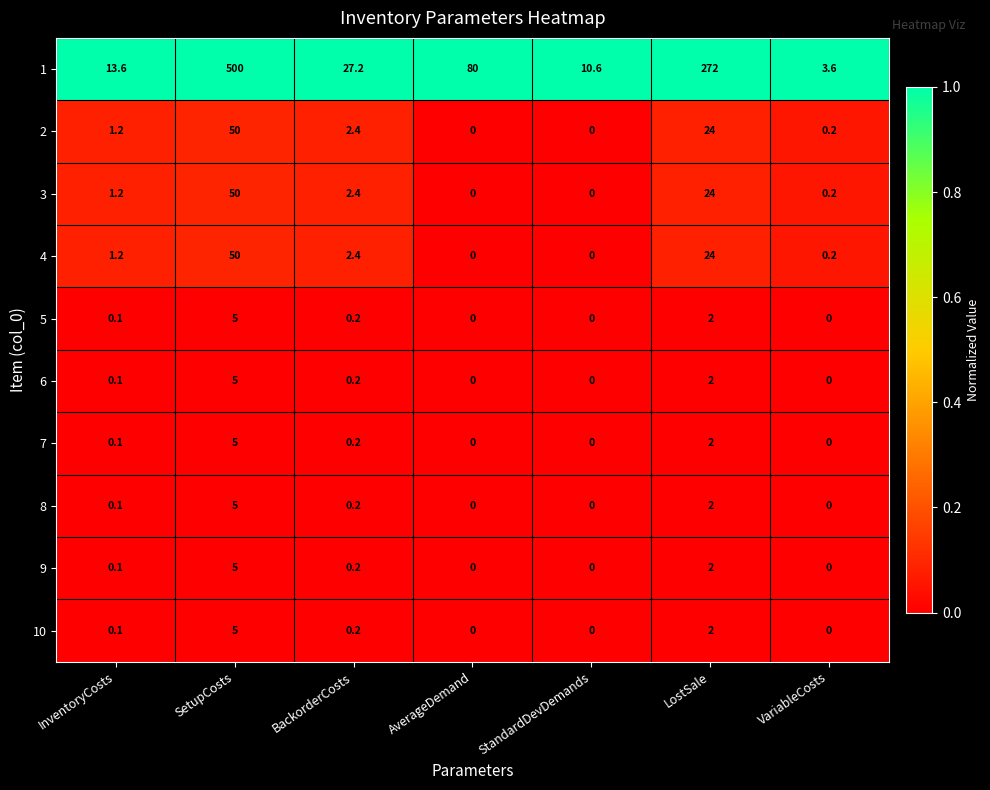

Where is 3 nearest to the value 25?

LostSale